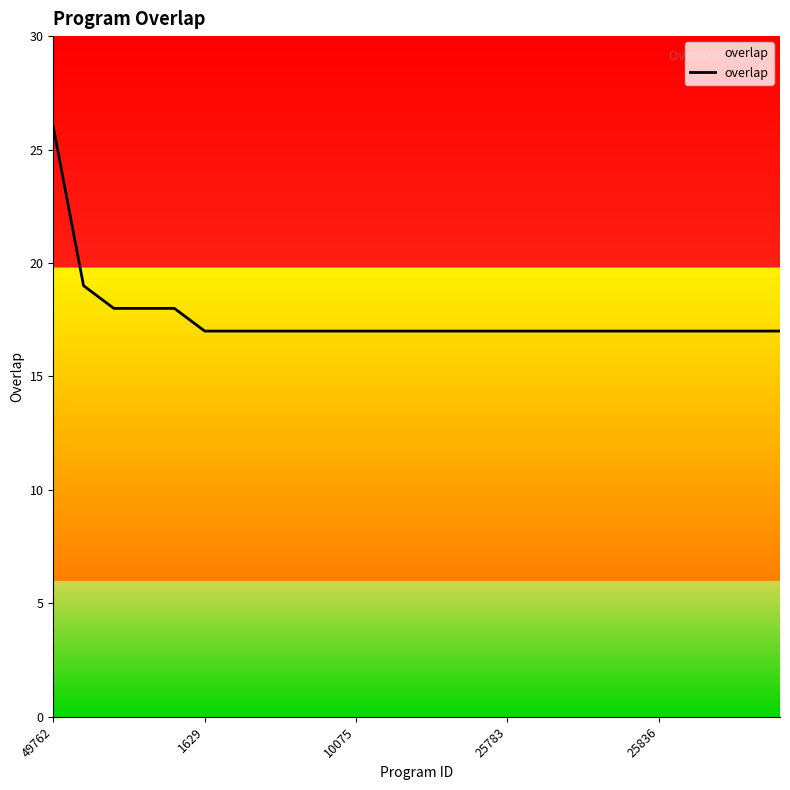

Does the chart display data point markers on the line(s)?

No